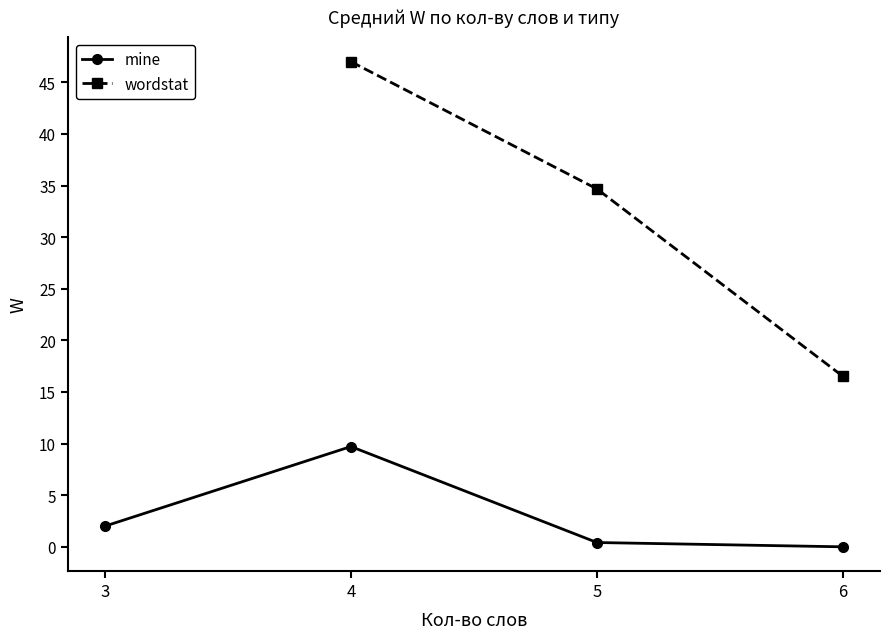

True or false: wordstat and mine intersect in this chart.

False